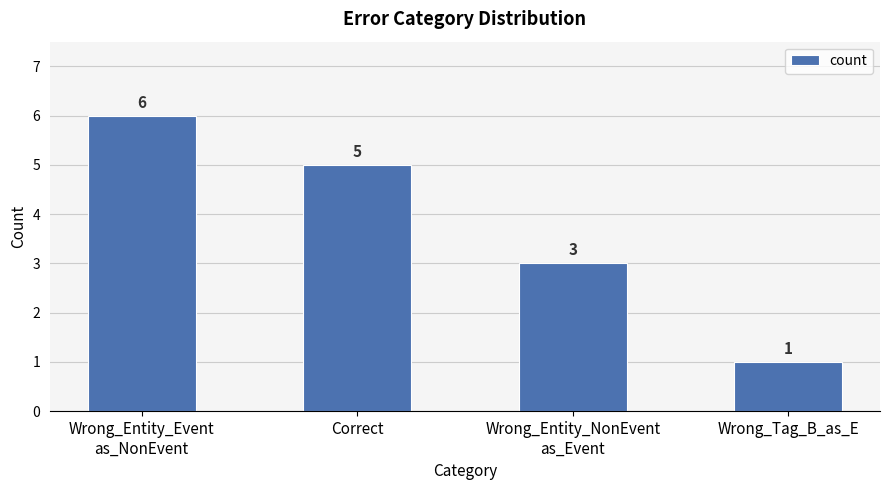

What is the sum of the values at Wrong_Tag_B_as_E and Correct?

6